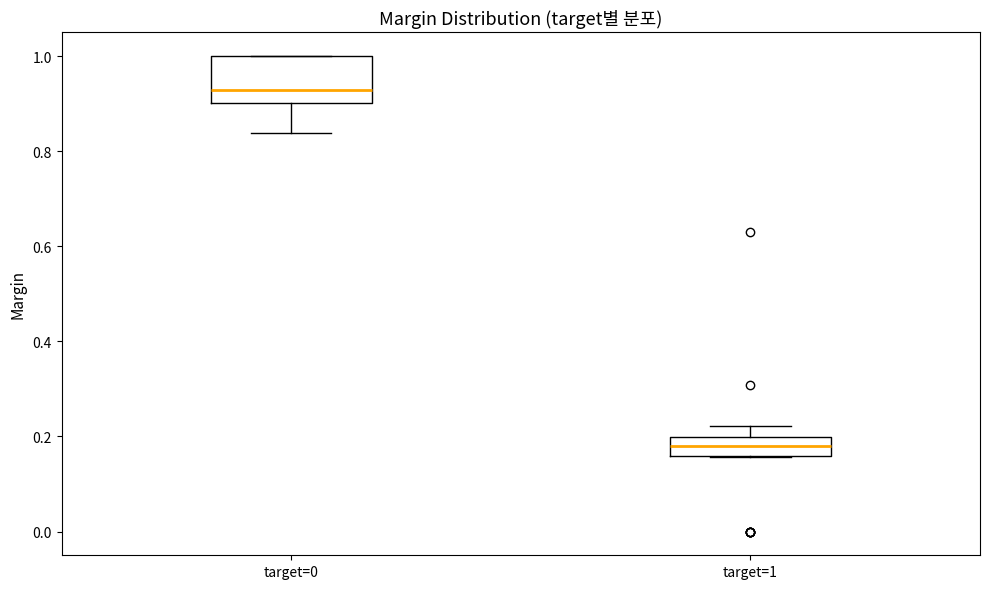

Reading left to right, read every box against the y-axis: the position of its median line, the range the box covers, and the ends of its whiskers. The values are not printed on the chart, so give them approximately, as read against the axis.

target=0: median 0.92, box 0.90 to 1.00, whiskers 0.84 to 1.00
target=1: median 0.18, box 0.16 to 0.20, whiskers 0.16 to 0.22